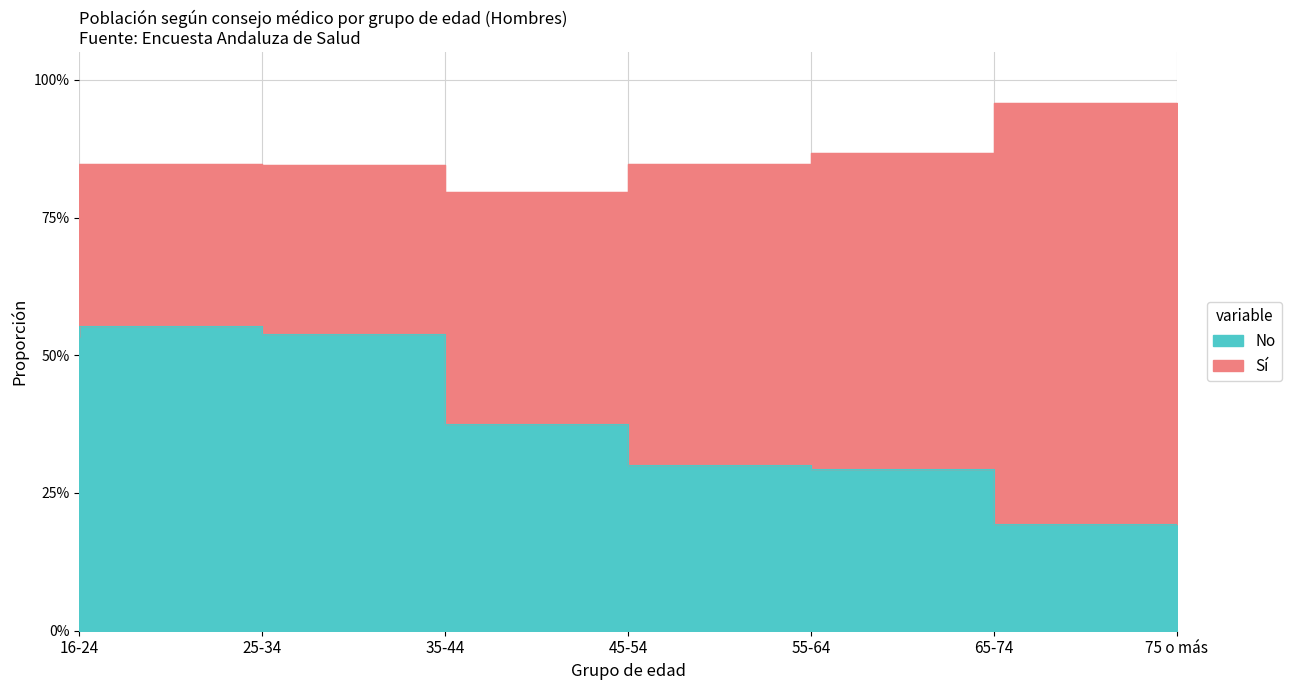

At which category does the data reach its first local peak?

25-34